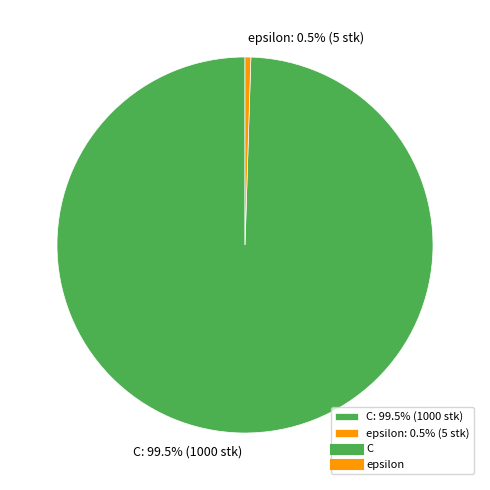

To the nearest percent, what is the difference between the largest and smallest slice percentages?

99%